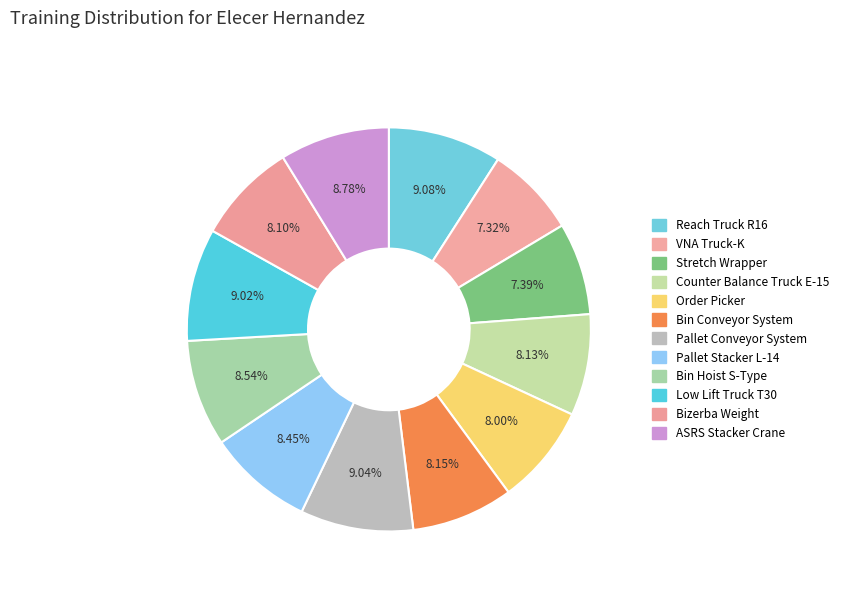

How much of the chart is everything except Pallet Conveyor System?

91.0%